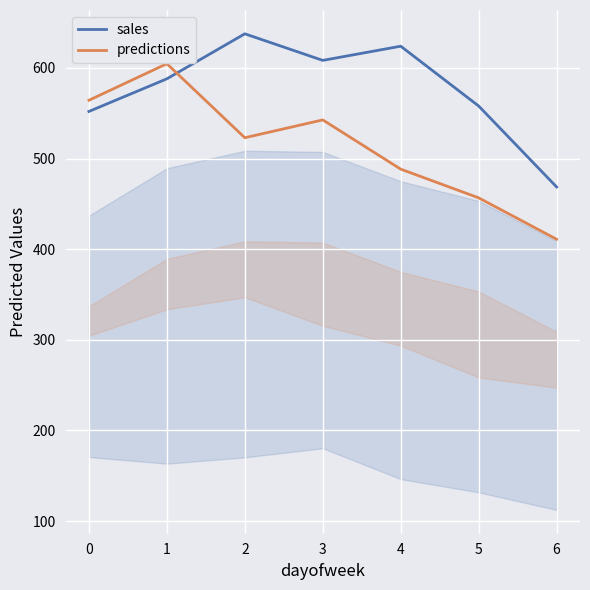

Where is predictions nearest to the value 507?

2